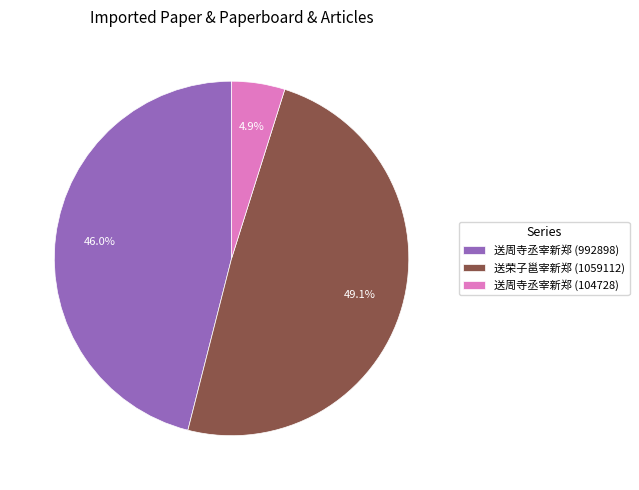

Combined, what portion of the pie is 送荣子邕宰新郑 (1059112) and 送周寺丞宰新郑 (992898)?

95.1%